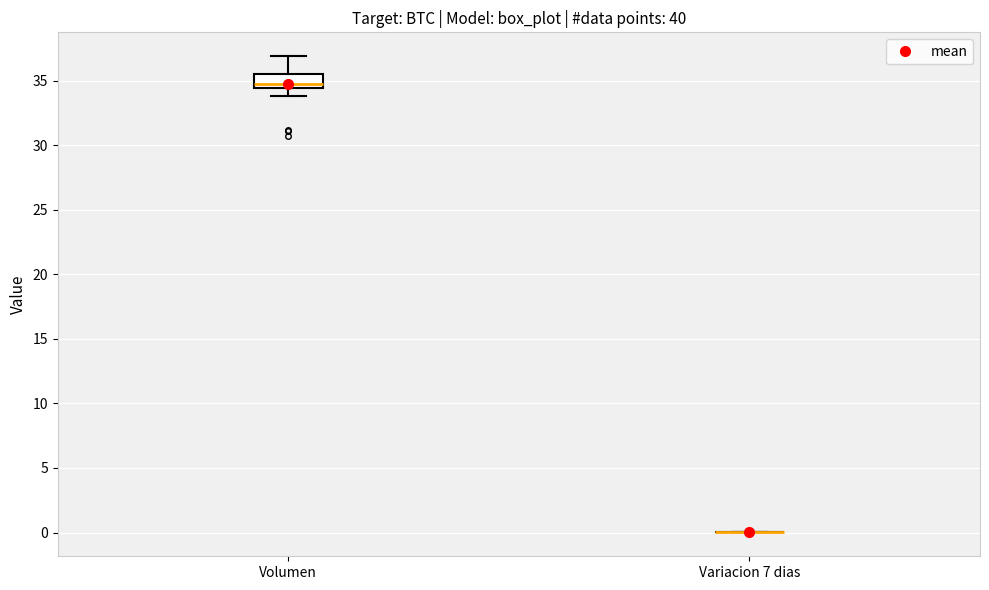

Comparing the boxes themselves (not the whiskers), which one is the tallest?

Volumen